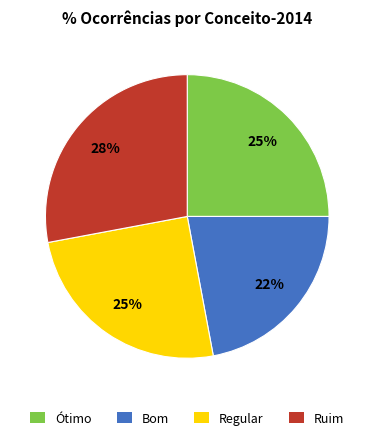

How many slices are in this pie chart?

4